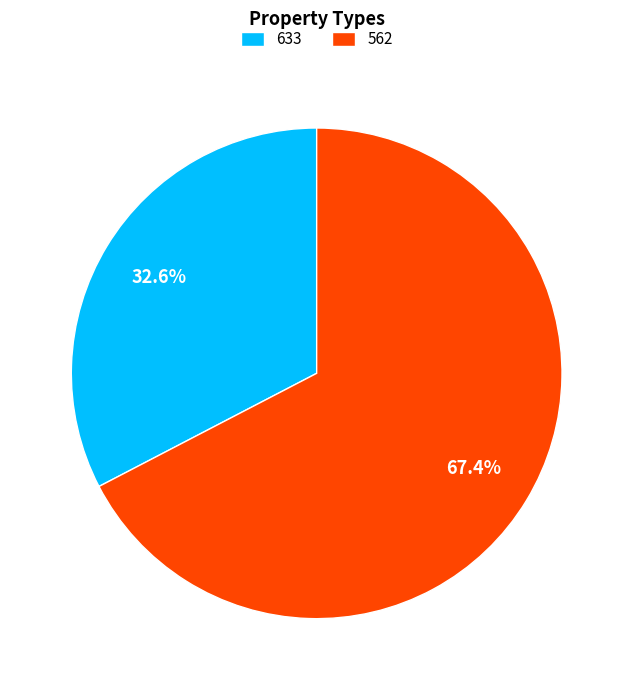

What is the ratio of the value at 633 to the value at 562?

0.5